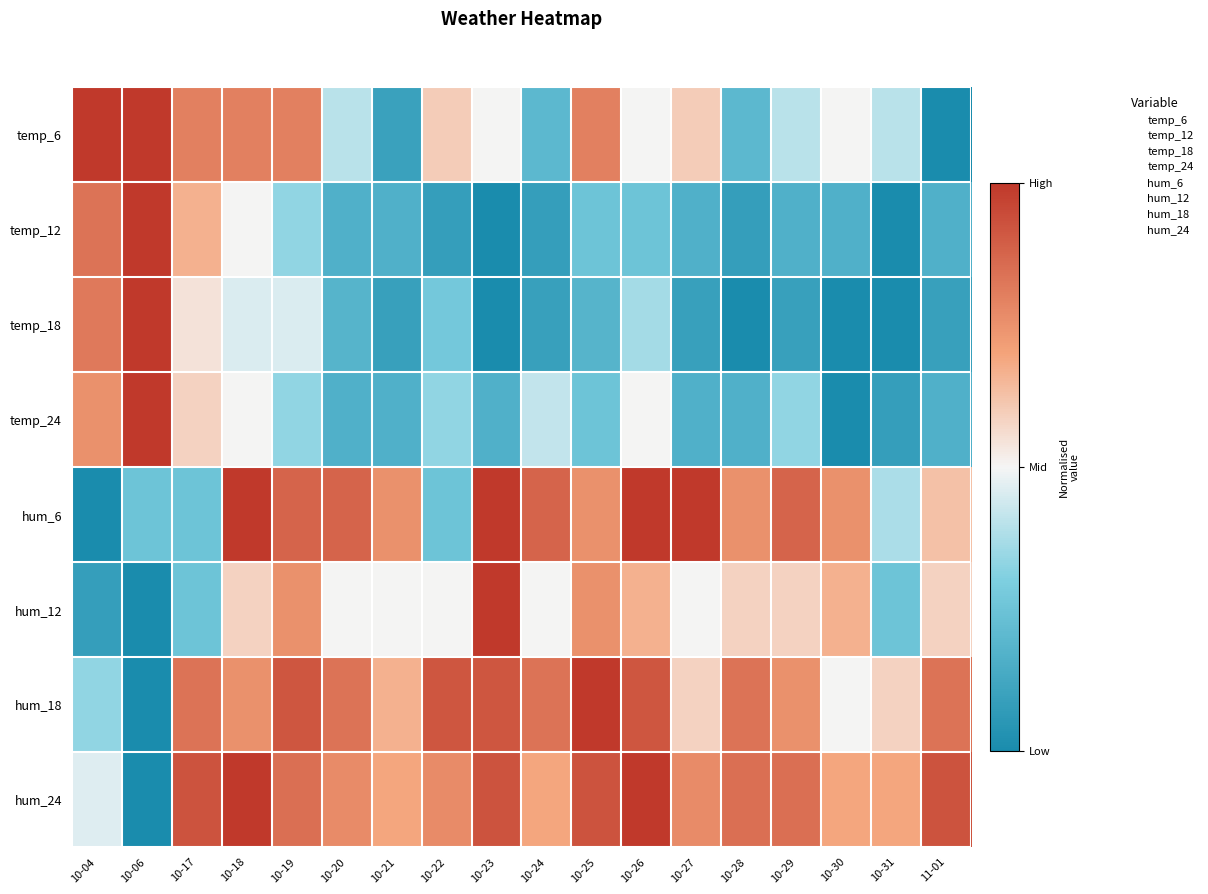

What is the total value across all series at 10-25?

4.9